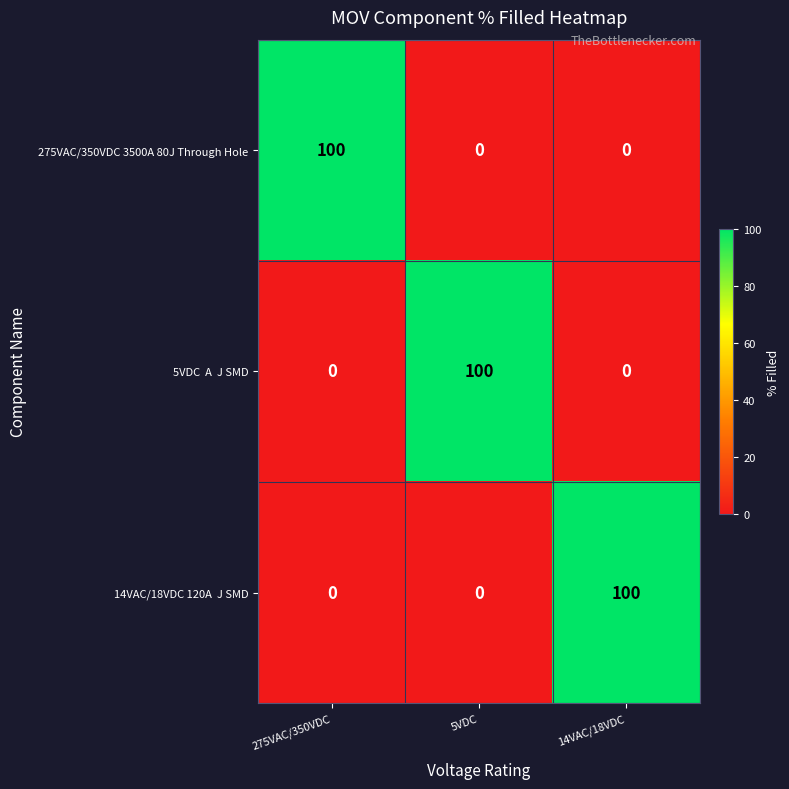

What is the sum of the 275VAC/350VDC 3500A 80J Through Hole values at 5VDC and 275VAC/350VDC?

100